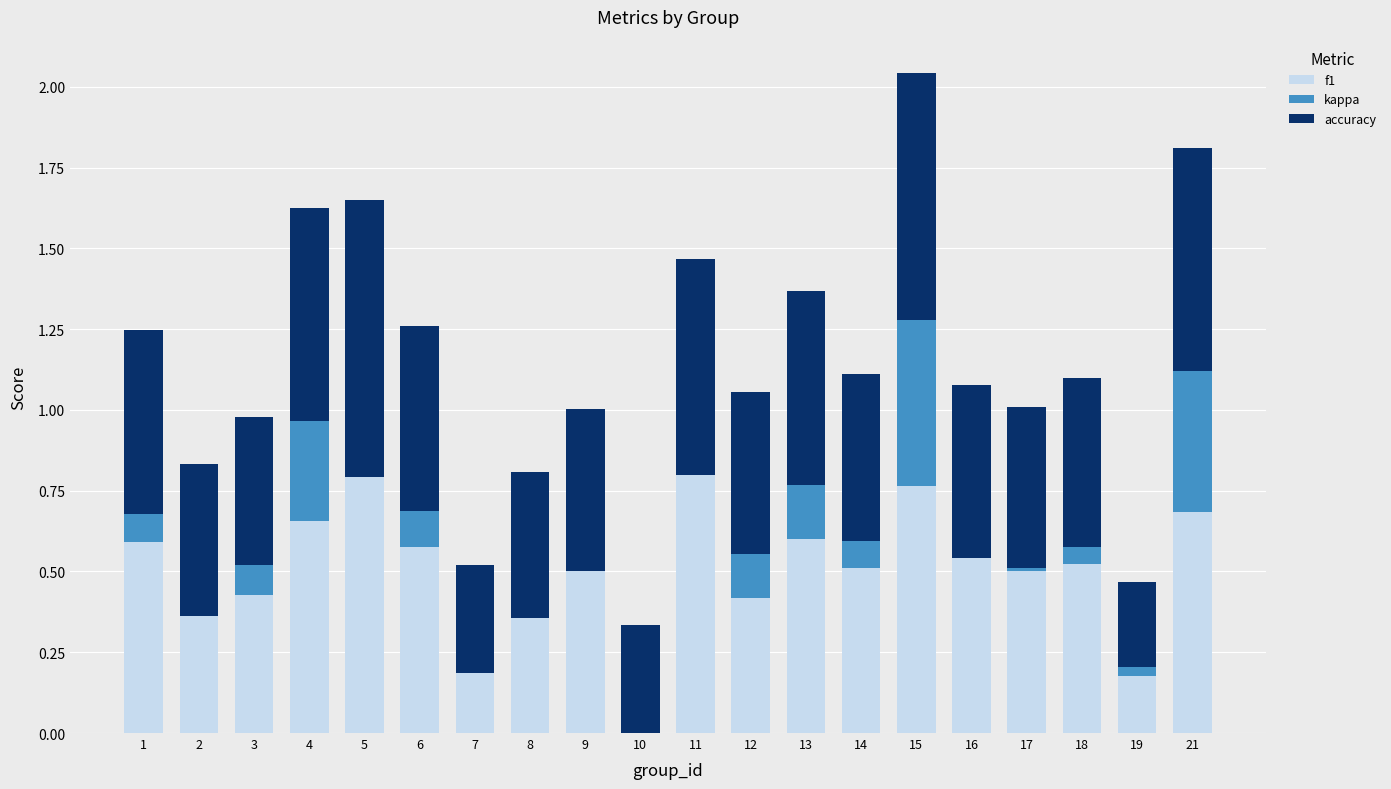

List the series in order of their peak value, highest first.

accuracy, f1, kappa